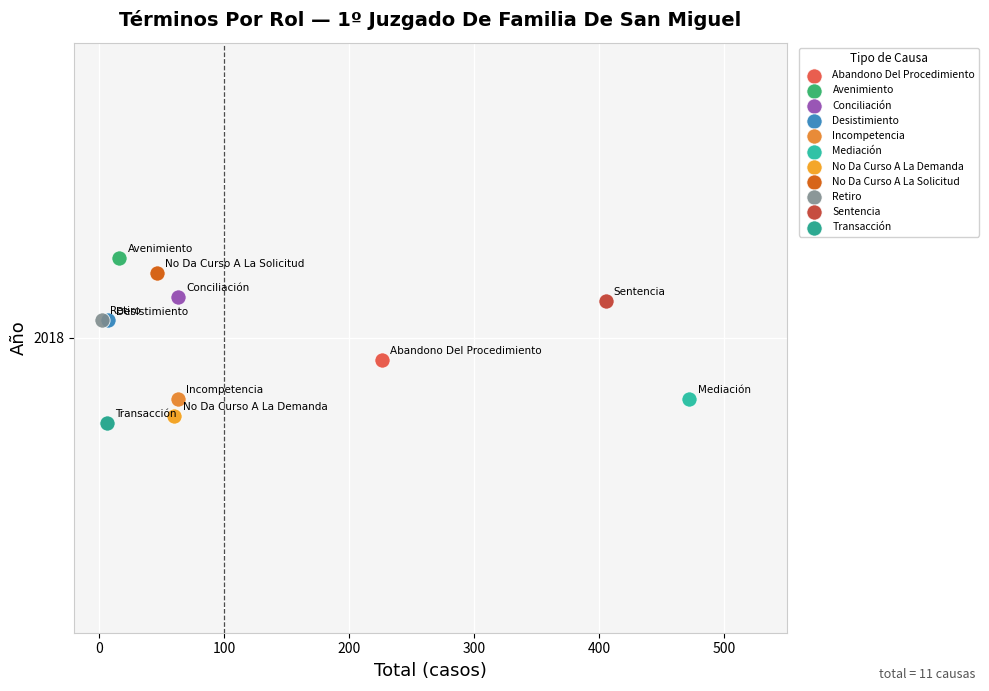

Which series reaches the minimum Y coordinate?

Transacción